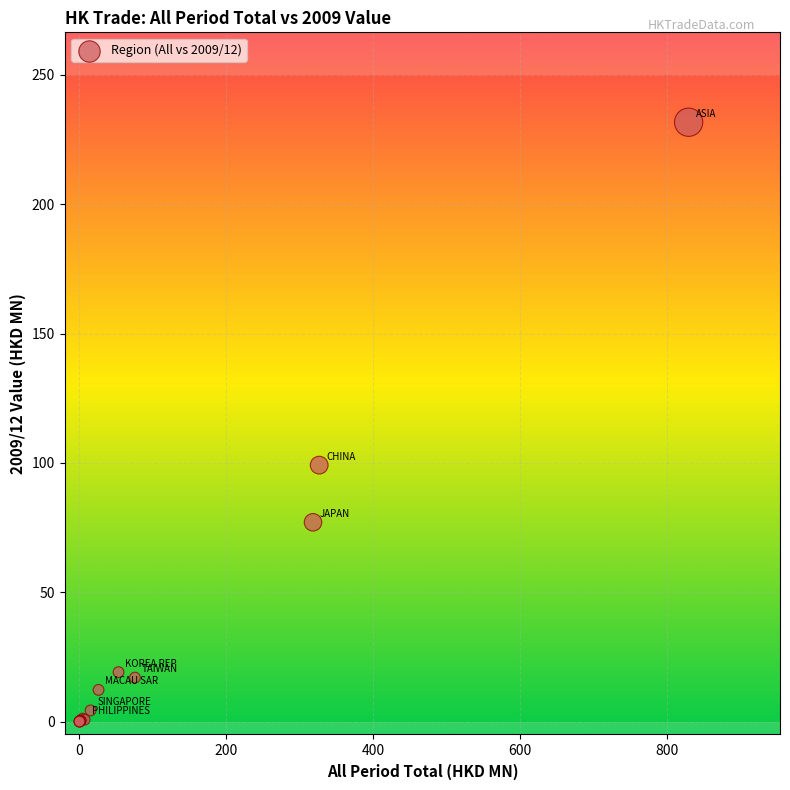

What Y value in the scatter plot is closest to 115?

99.1